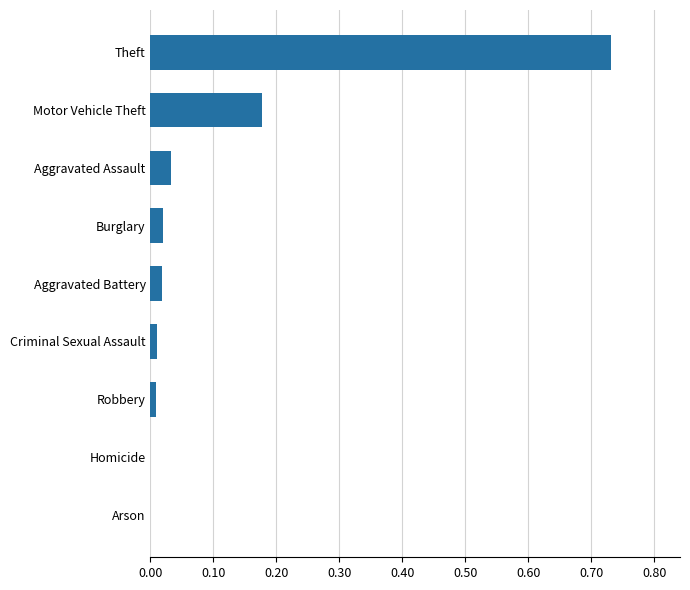

Which category has the highest value across all series?

Theft